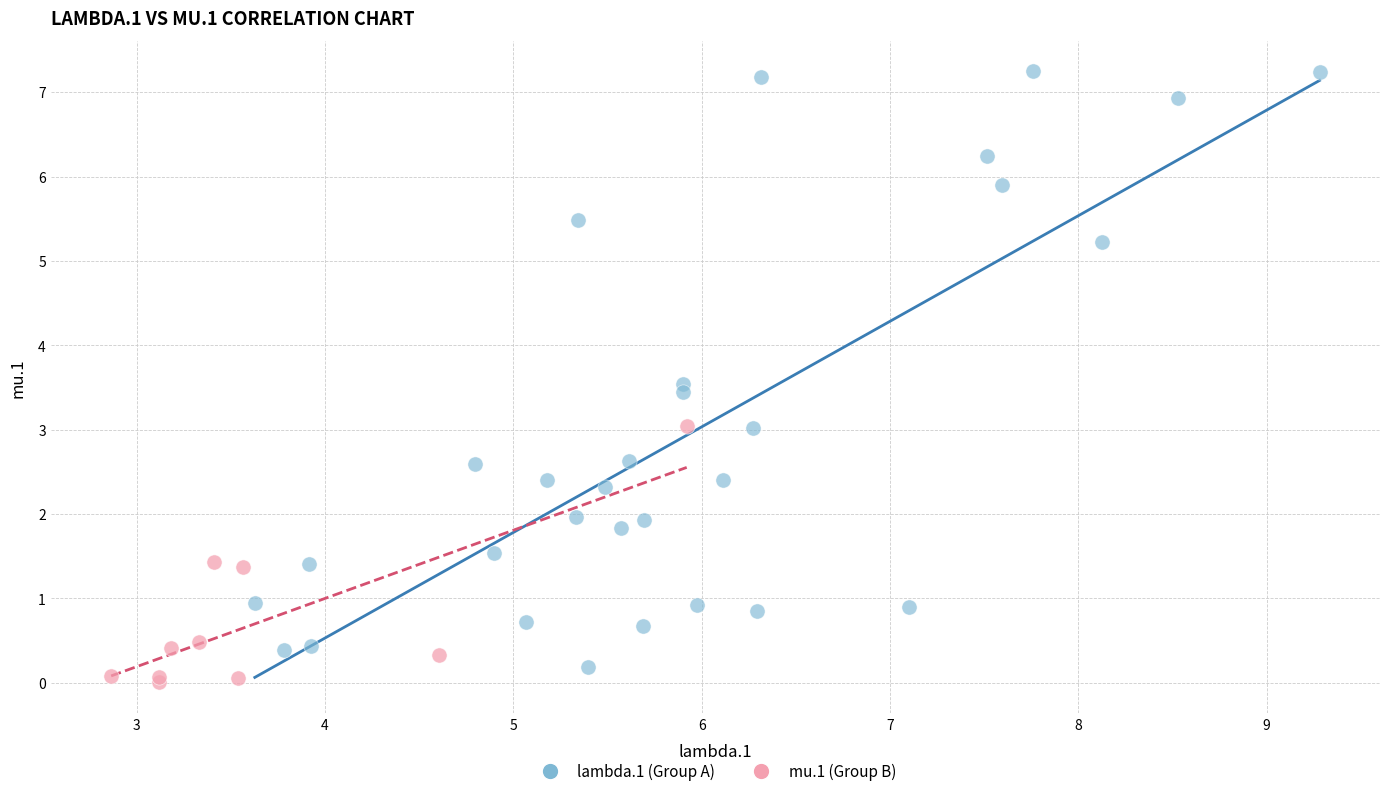

Which series contains the highest Y value?

lambda.1 (Group A)